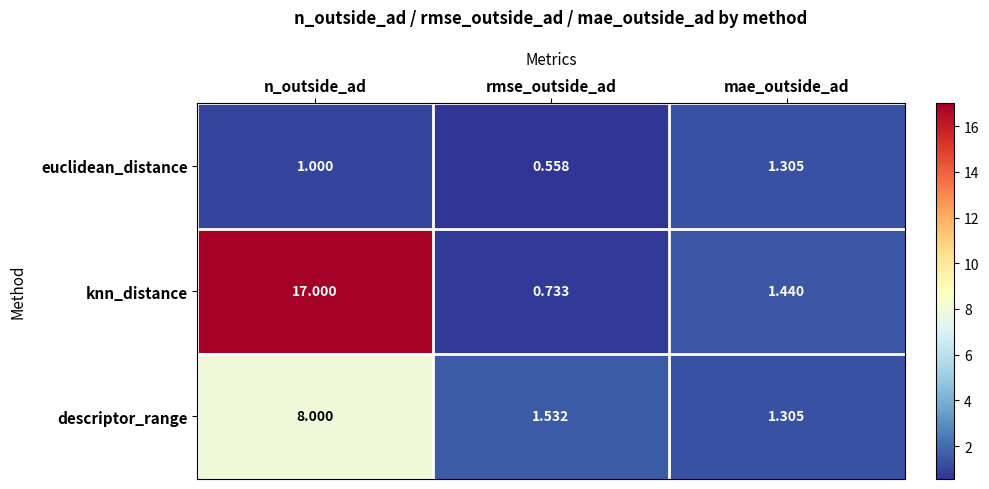

At which label is euclidean_distance closest to 0?

rmse_outside_ad